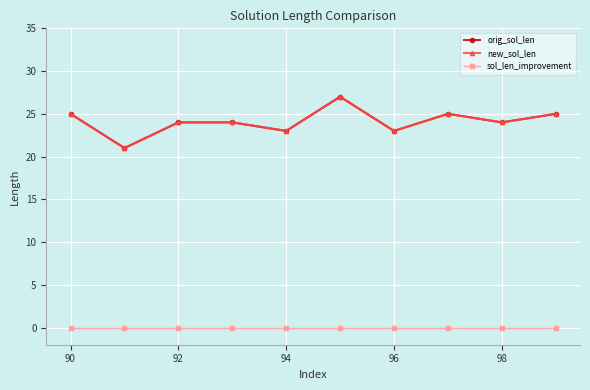

Is this an area chart (filled region under the line)?

No